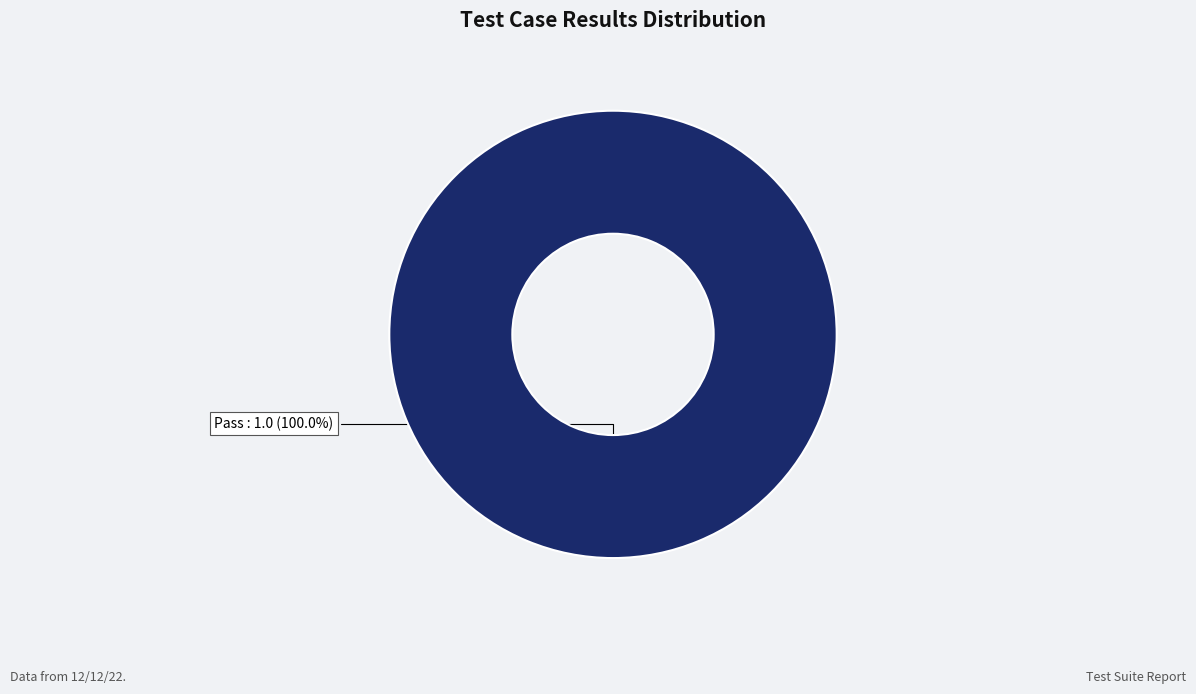

Which slice represents more than half of the pie?

Pass